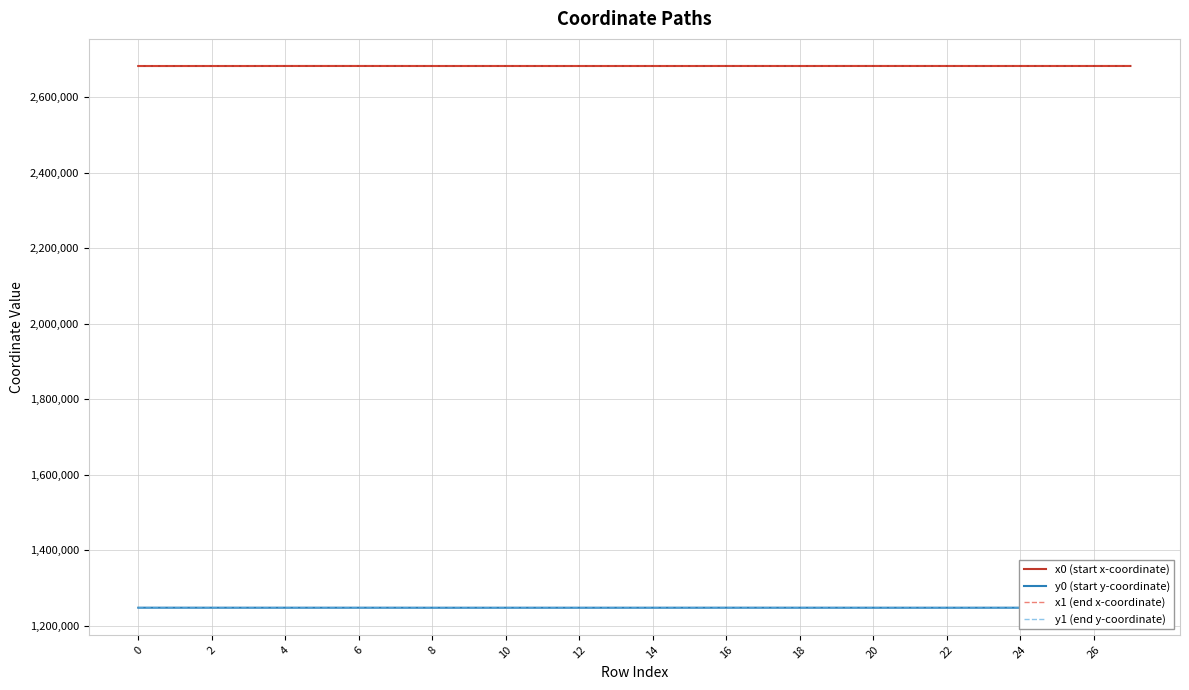

True or false: y0 (start y-coordinate) and x1 (end x-coordinate) intersect in this chart.

False